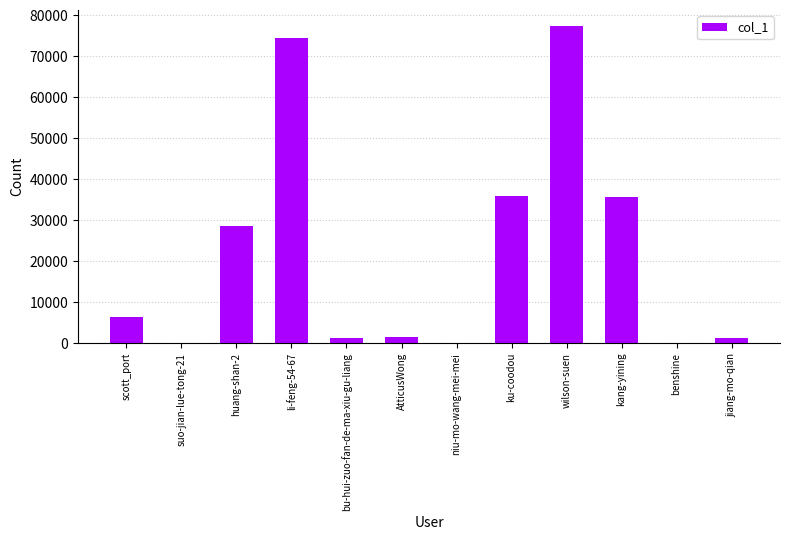

Which has a higher value, li-feng-54-67 or kang-yining?

li-feng-54-67